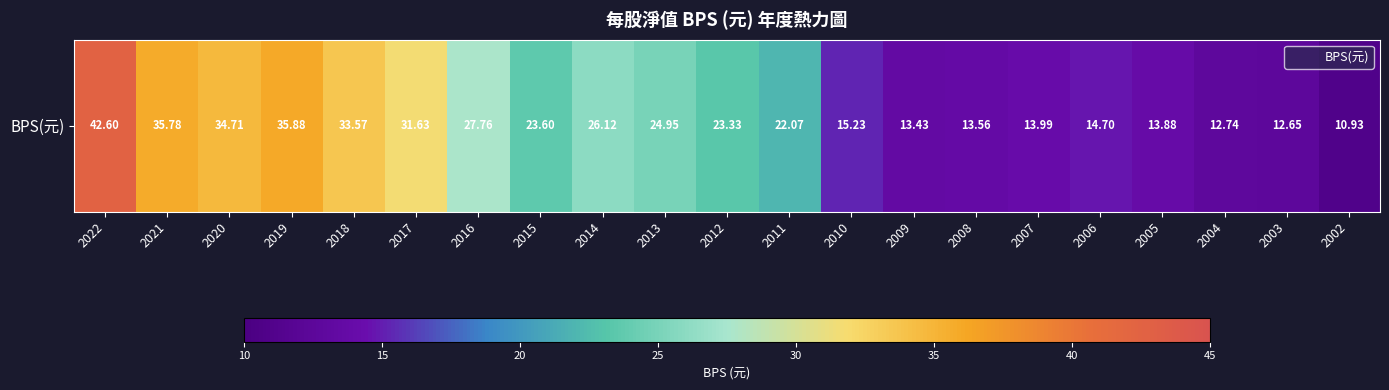

Is it true that the value at 2015 is 10.2?

False